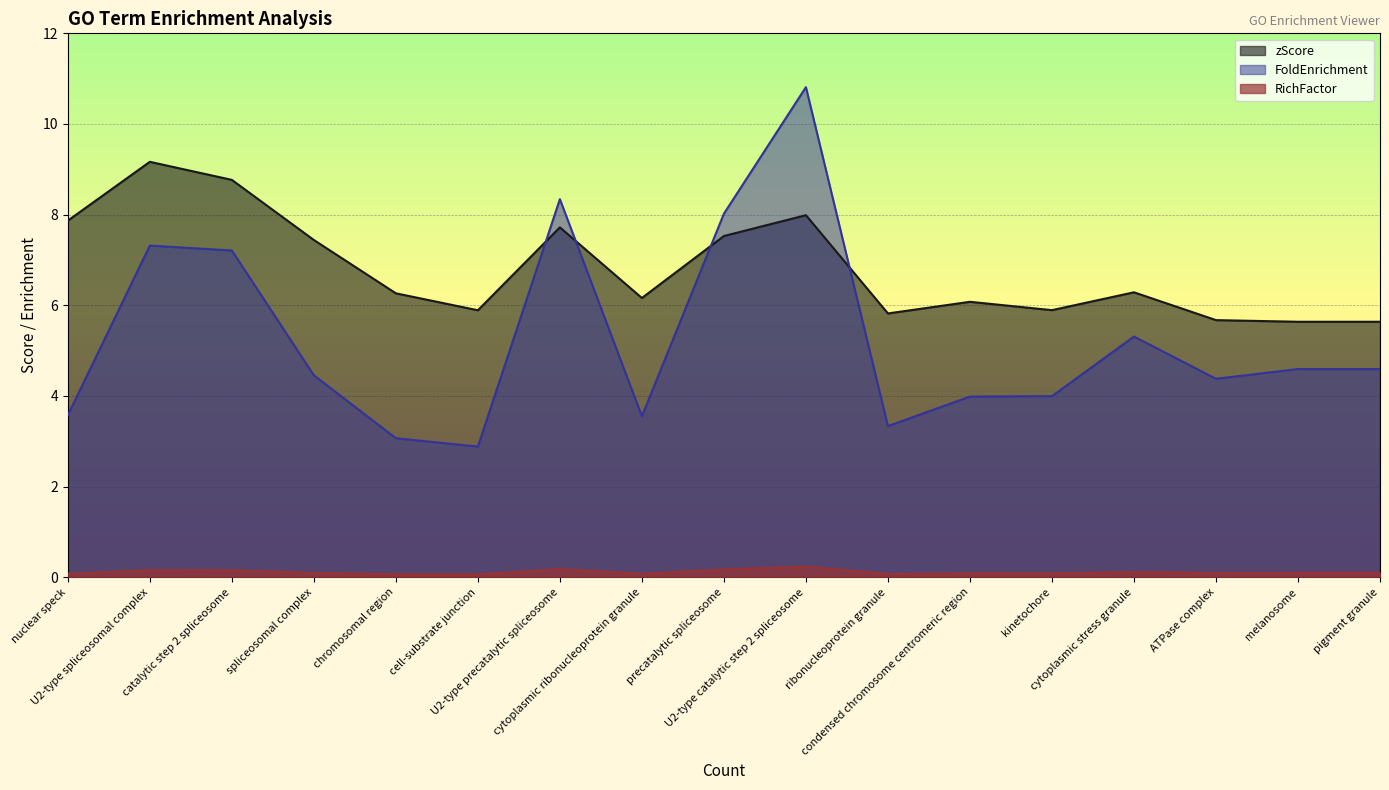

At which label does FoldEnrichment reach its peak?

U2-type catalytic step 2 spliceosome